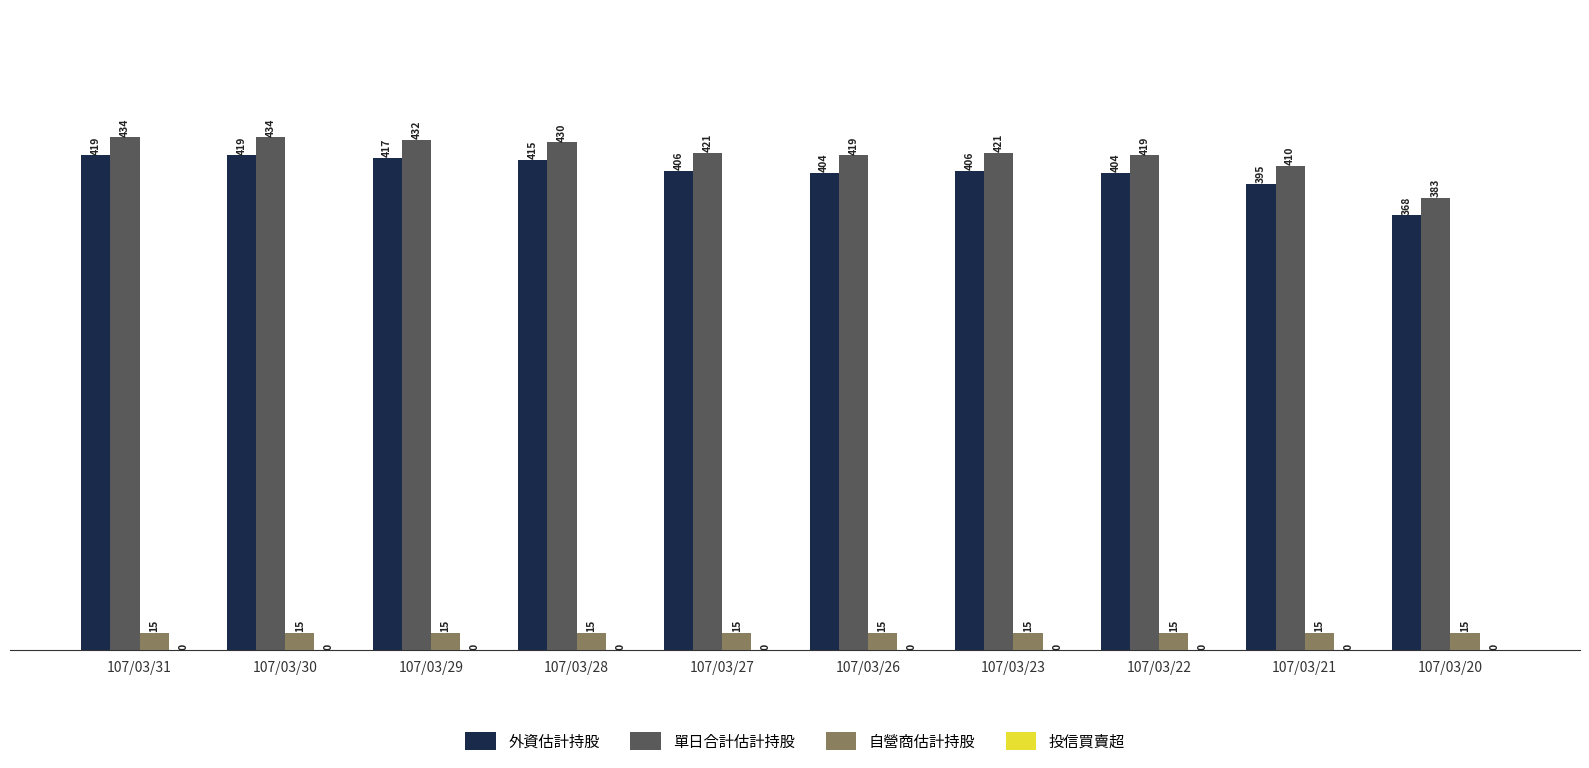

What is the difference between the maximum and minimum values in the 單日合計估計持股 series?

51